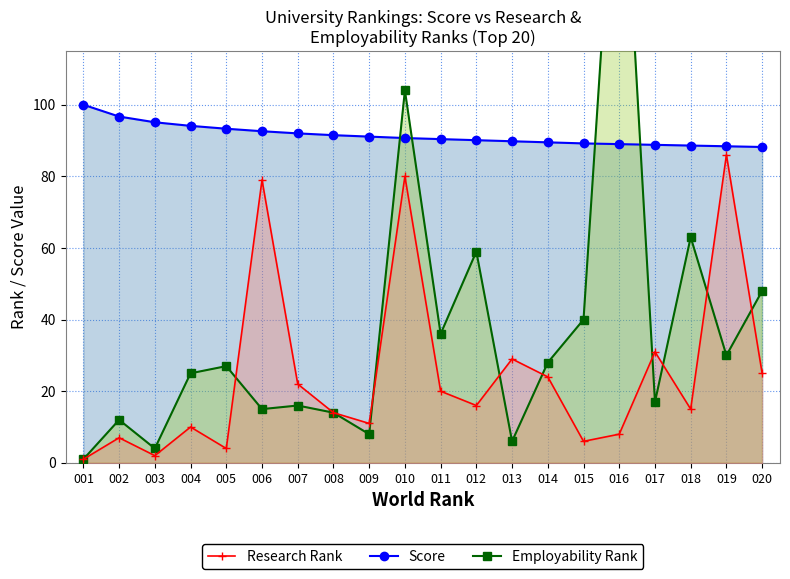

At how many categories does at least one series exceed 1?

20